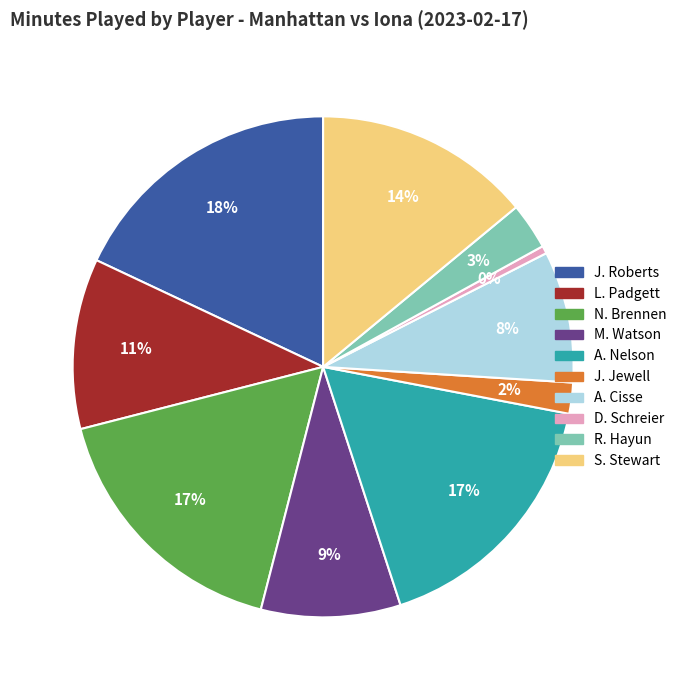

Which slice is the smallest?

D. Schreier